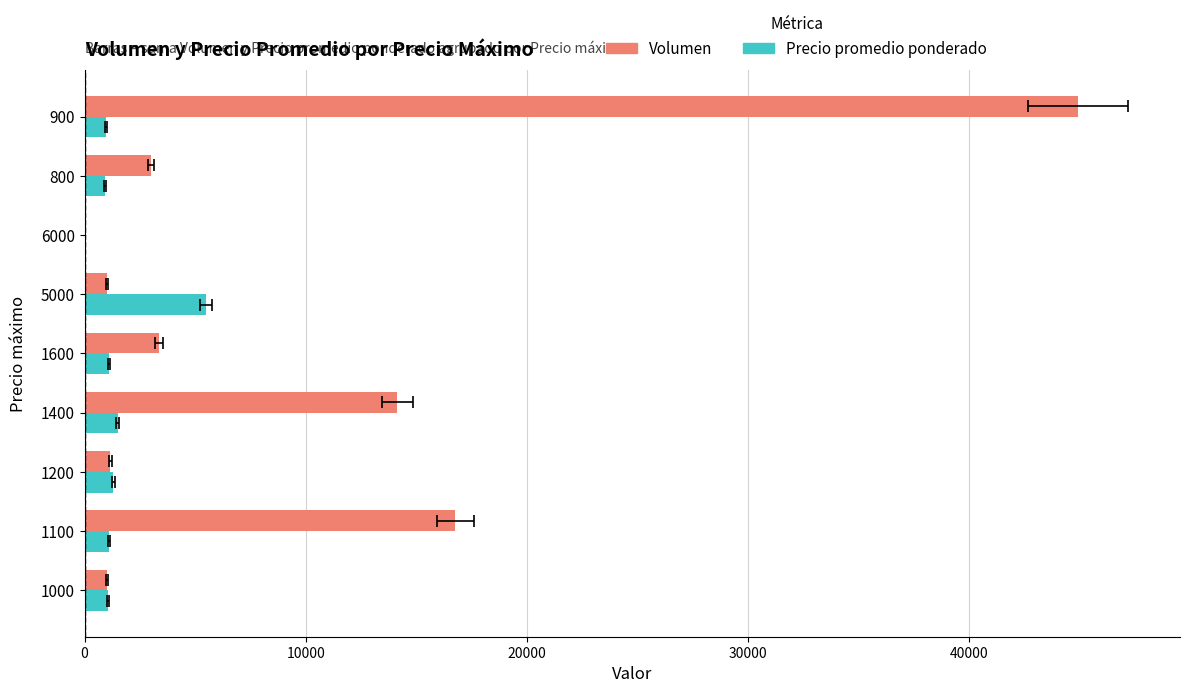

Reading left to right, list all the values displayed in this chart.

Volumen: 1000	16760	1160	14140	3360	1000	0	3000	44940
Precio promedio ponderado: 1050	1100	1300	1500	1100	5500	0	900	950